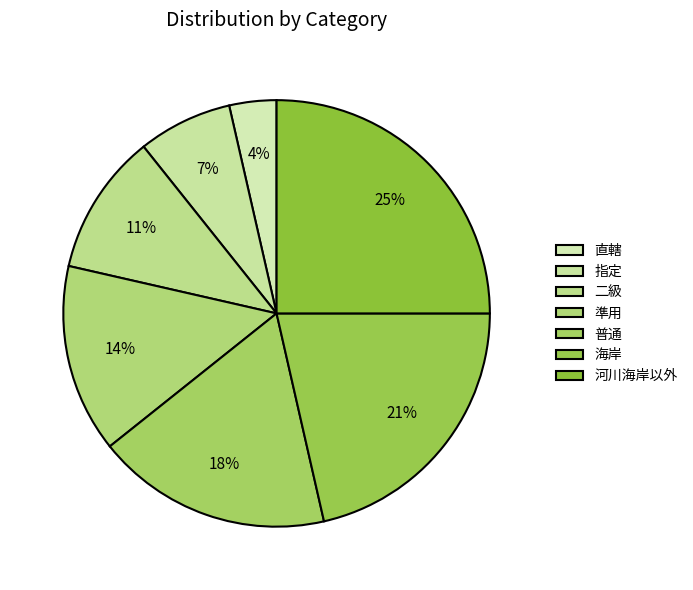

Does 直轄 represent more than half of the total?

No